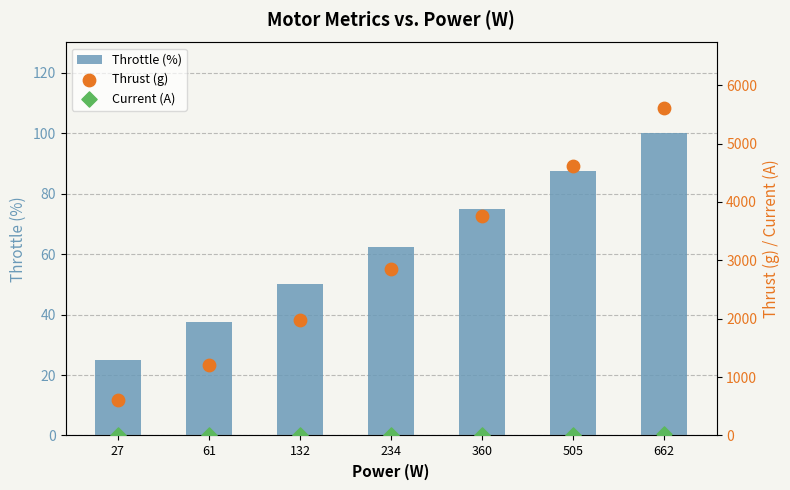

At how many categories does at least one series exceed 4509?

2